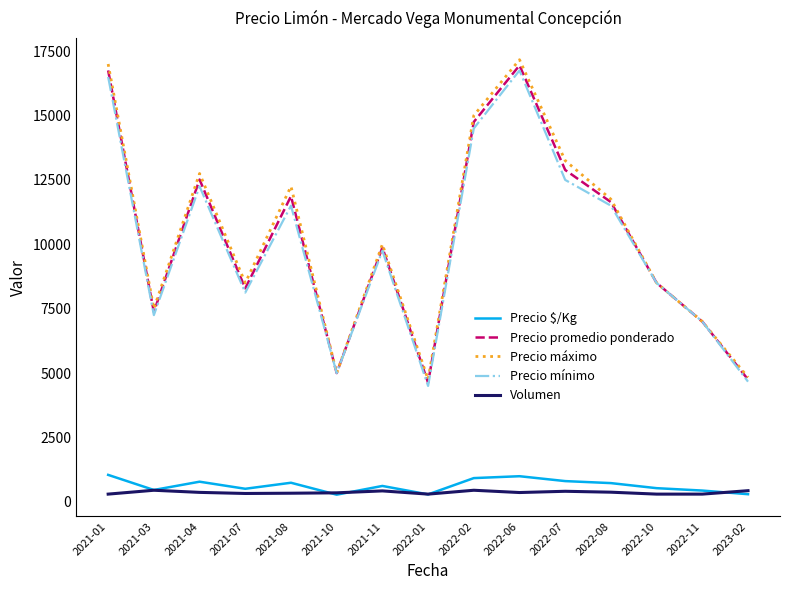

What position from the left is 2022-02?

9